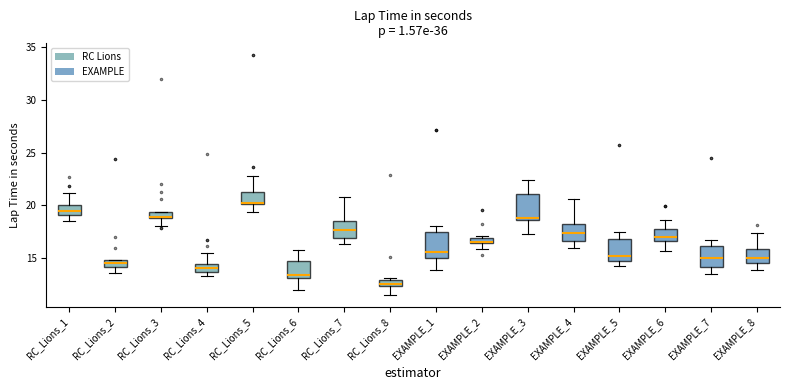

Where is the lower edge of the box for RC_Lions_7 on the y-axis? The values are not printed on the chart, so give them approximately, as read against the axis.

17.0